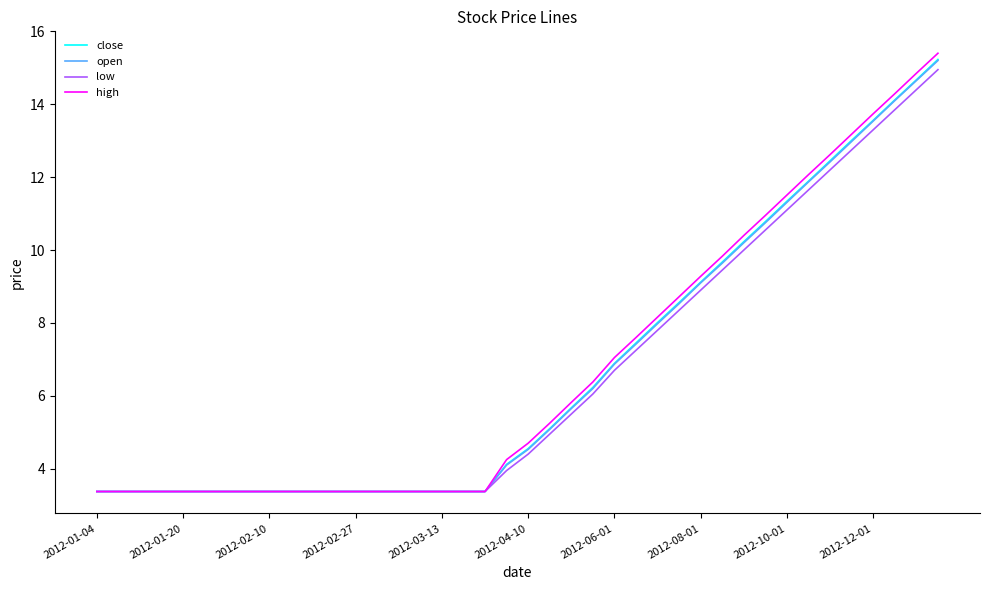

How many categories are shown in the chart?

40